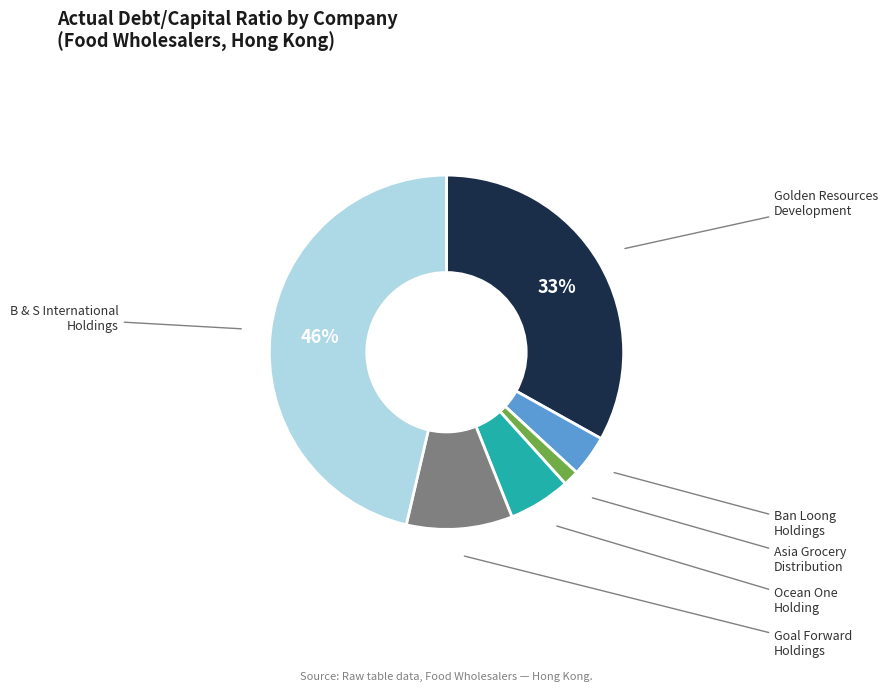

To the nearest percent, what is the difference between the largest and smallest slice percentages?

45%